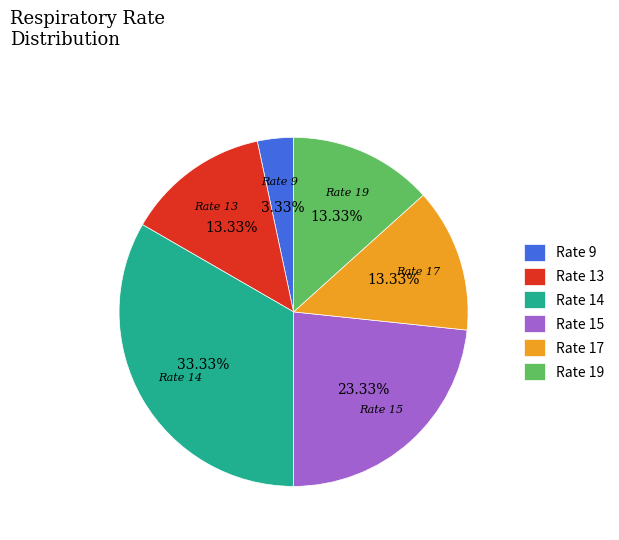

Does any single category account for the majority?

No